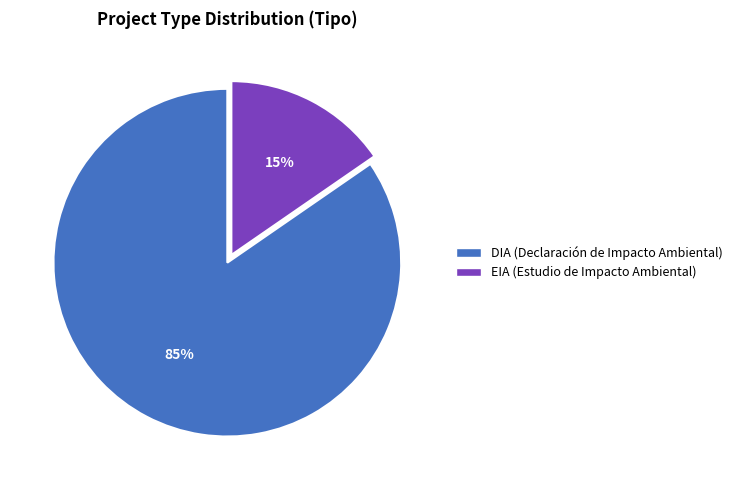

Rank the categories by value from lowest to highest.

EIA, DIA